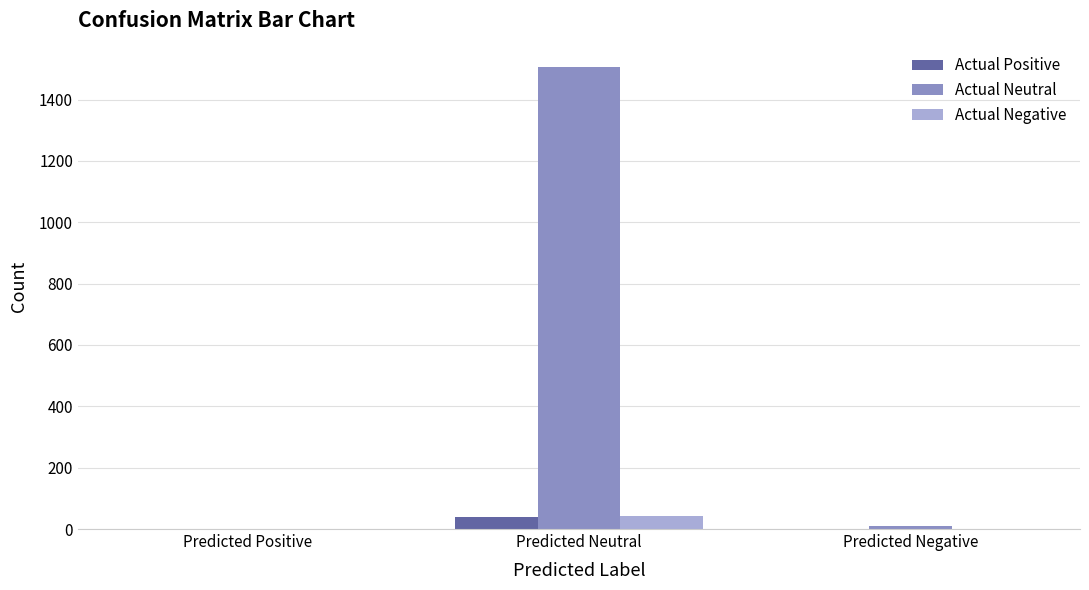

At which label does Actual Neutral first exceed 10?

Predicted Neutral